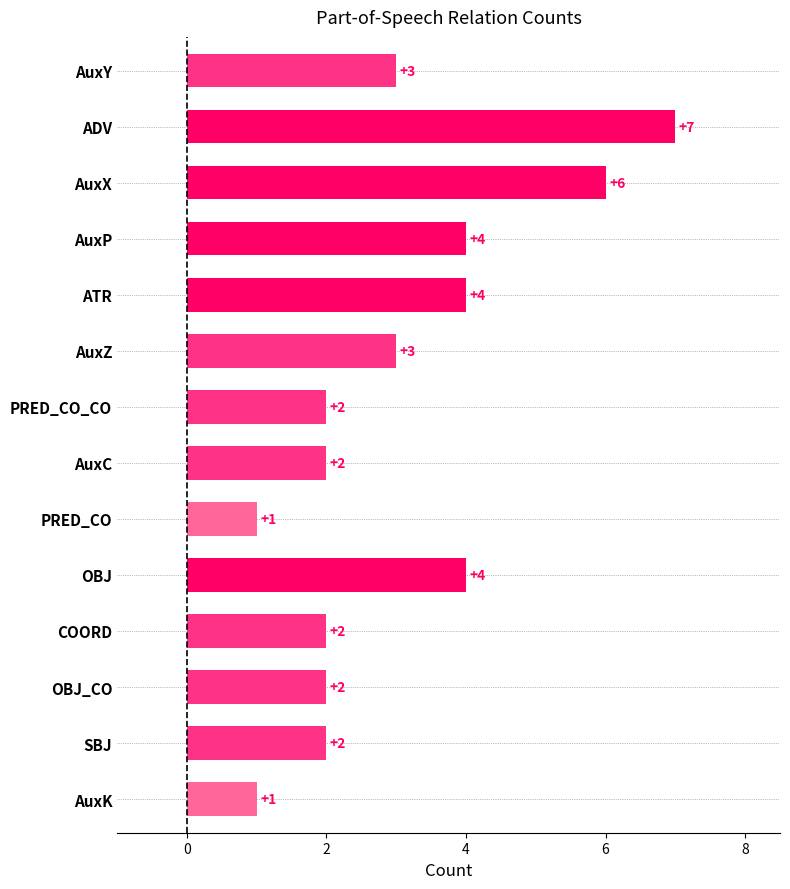

How many values are between 2 and 4?

10